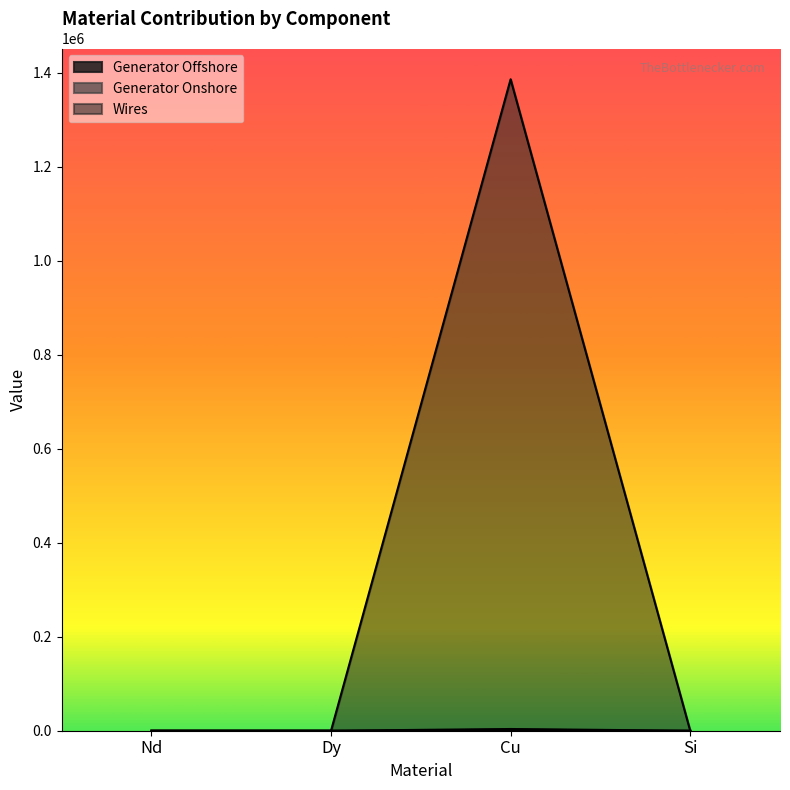

How many lines are shown in the chart?

3